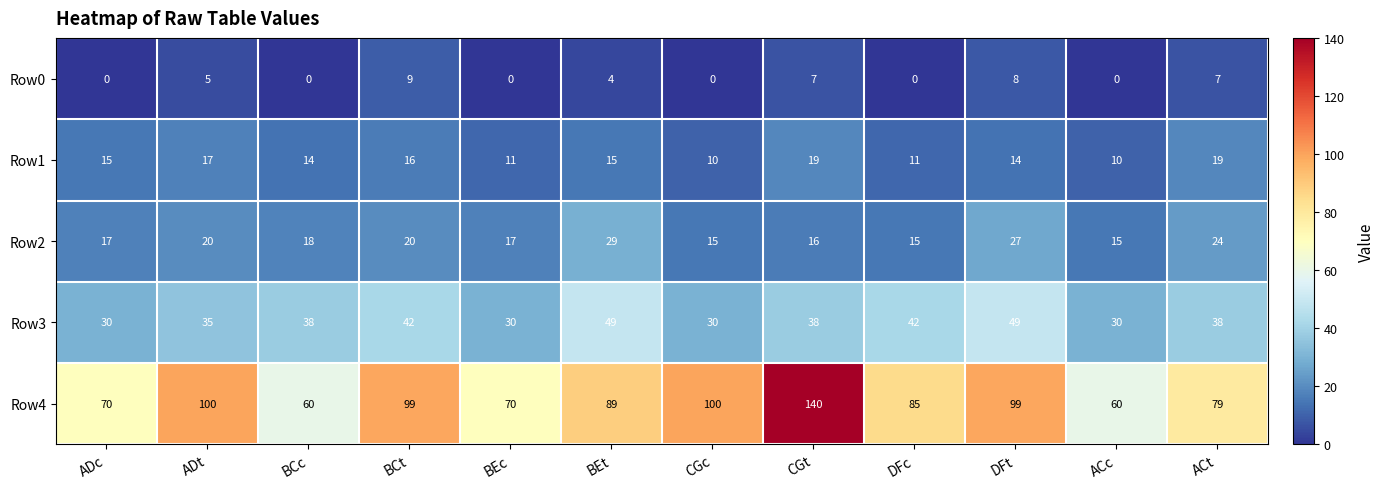

What is the difference between the maximum and minimum values in the Row1 series?

9